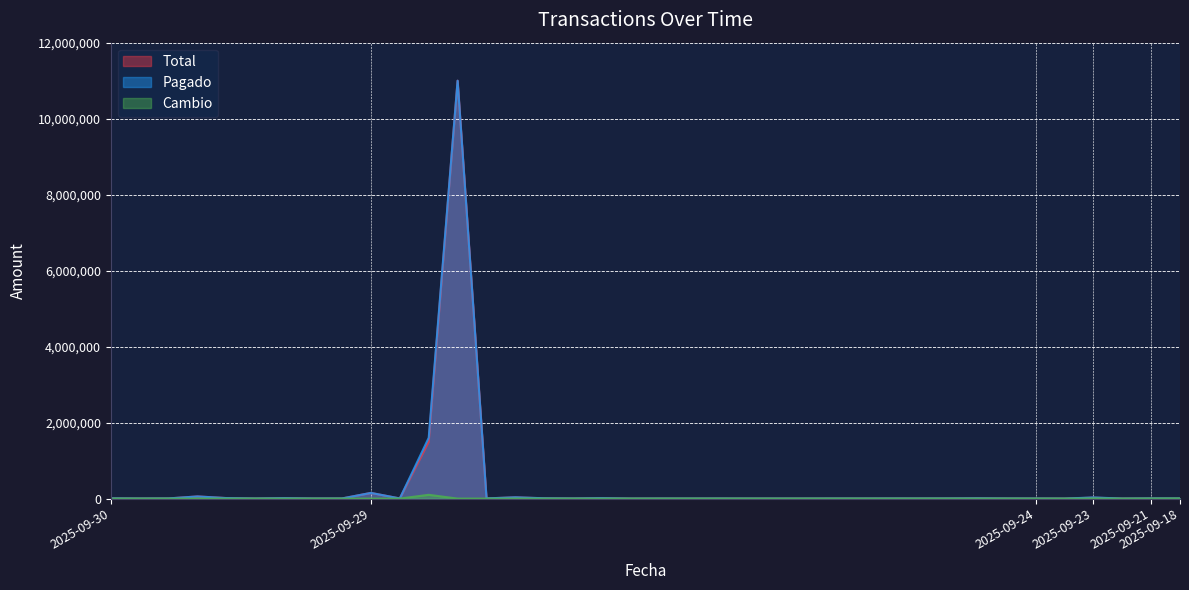

After their last crossing, which series has the higher values: Cambio or Total?

Cambio